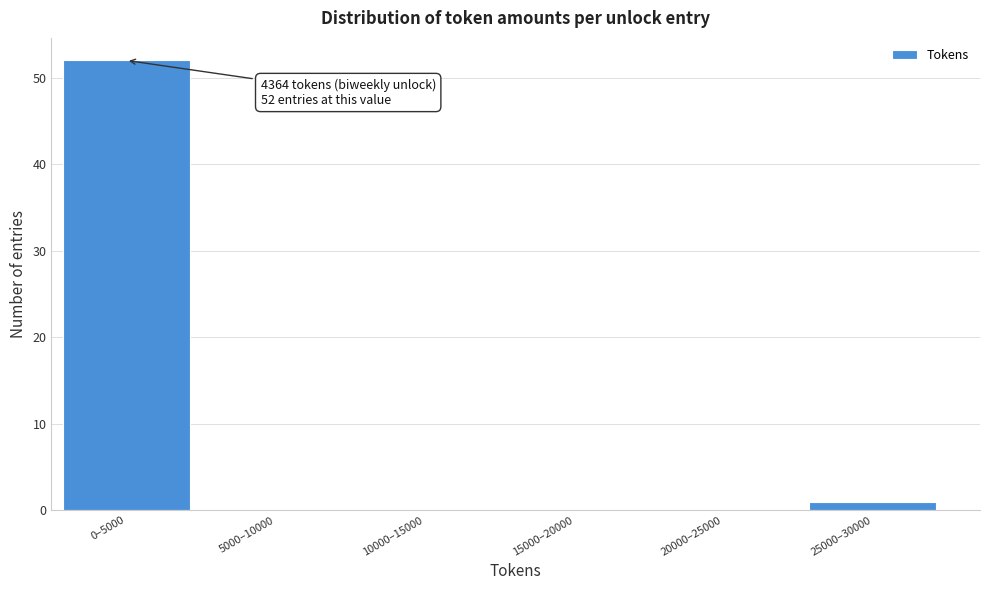

Reading left to right, transcribe all the data shown in this chart.

0–5000=52	5000–10000=0	10000–15000=0	15000–20000=0	20000–25000=0	25000–30000=1